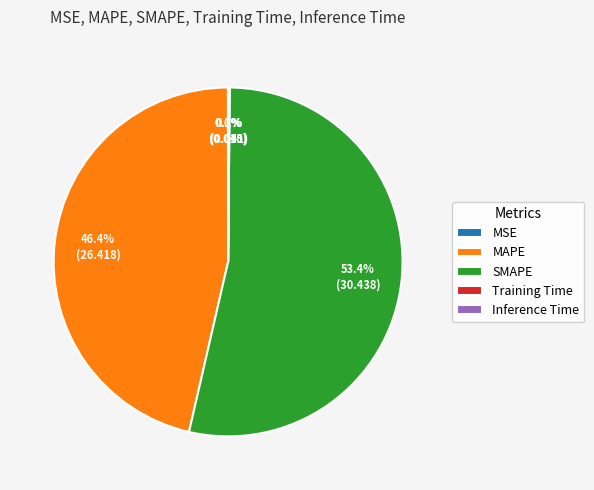

Which category has the biggest portion of the pie?

SMAPE